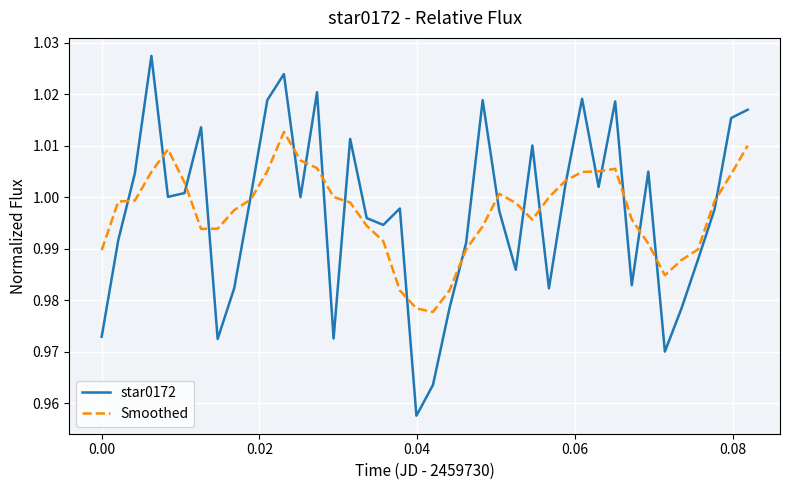

Which series has the widest spread of values?

star0172